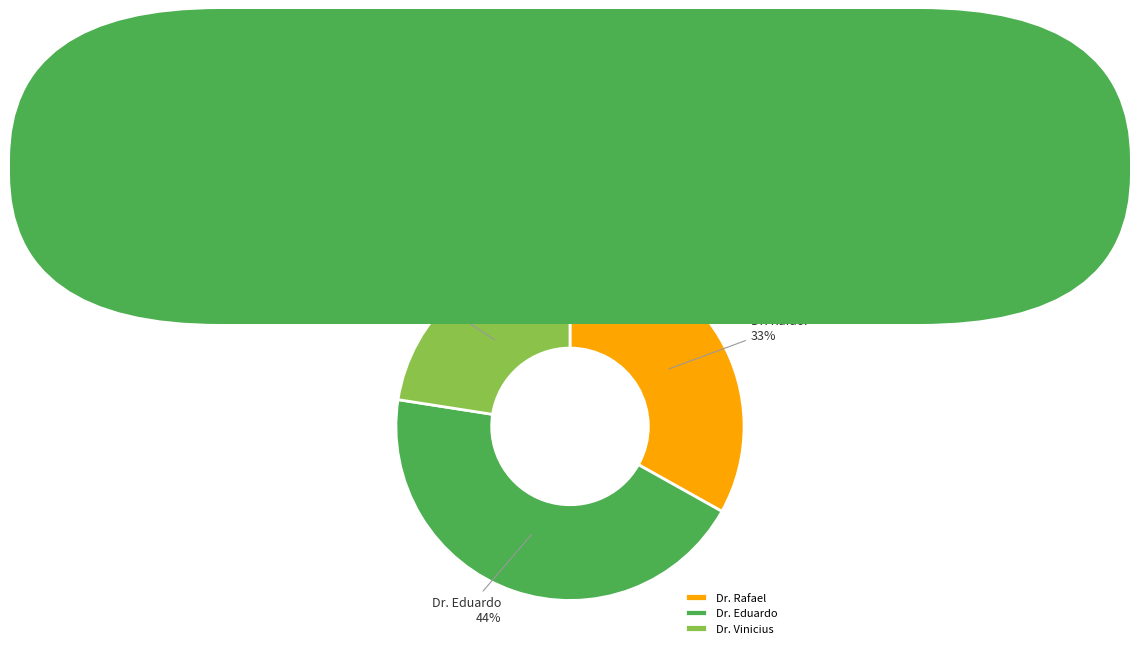

Count the number of slices in the pie.

3